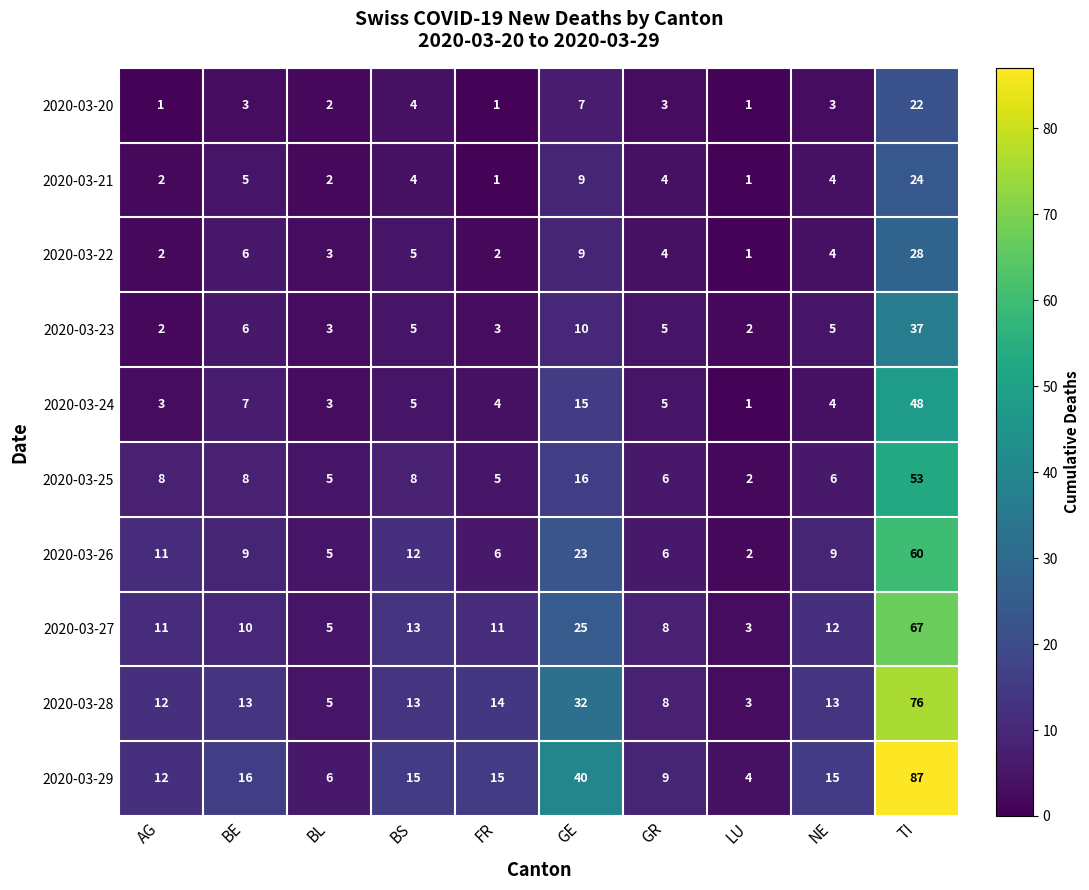

True or false: 2020-03-23 has a value of 1 at FR.

False